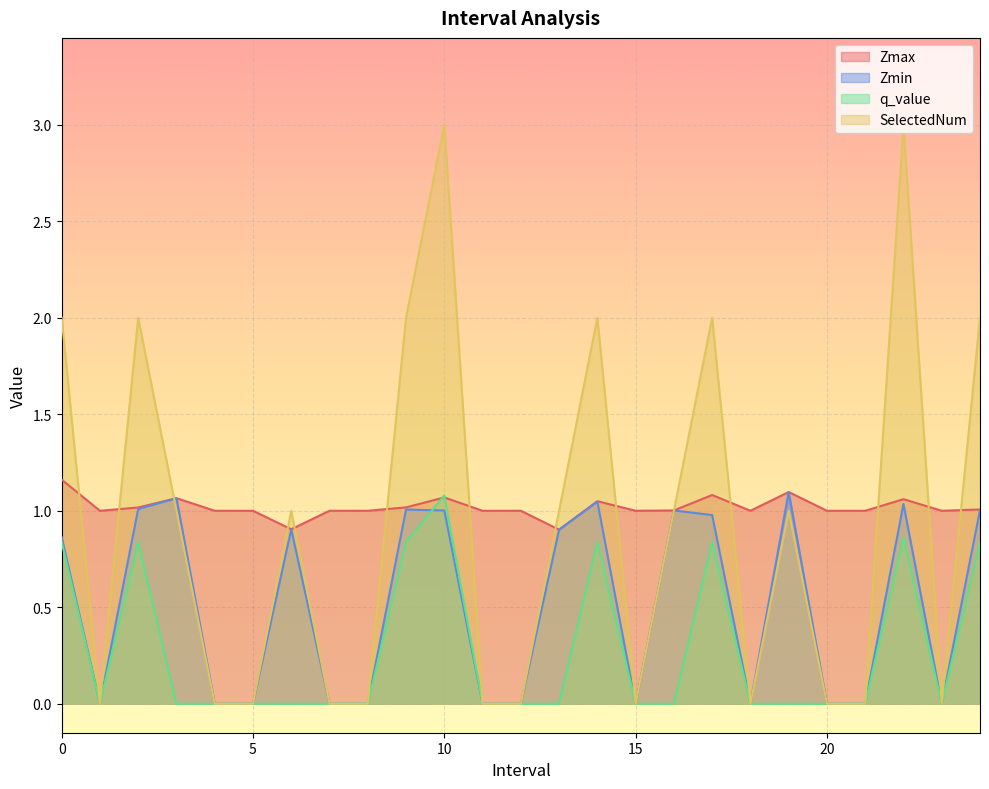

After their last crossing, which series has the higher values: SelectedNum or Zmin?

SelectedNum